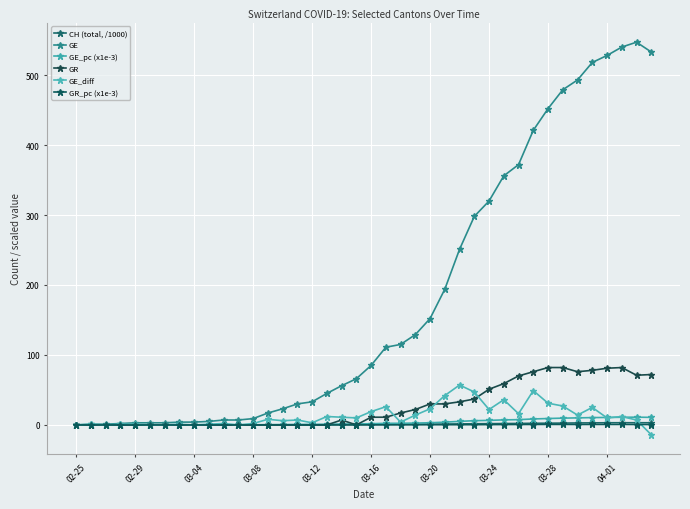

Where does the GE_pc (x1e-3) series first go above 1?

18